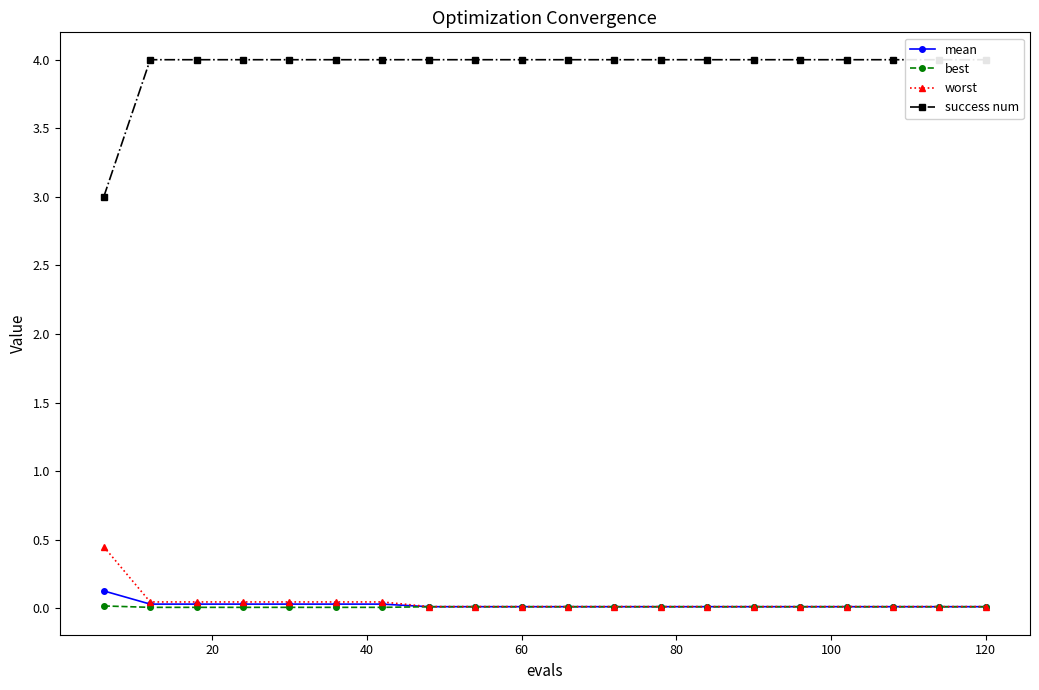

The mean series shows 0.0 at 20. True or false?

True